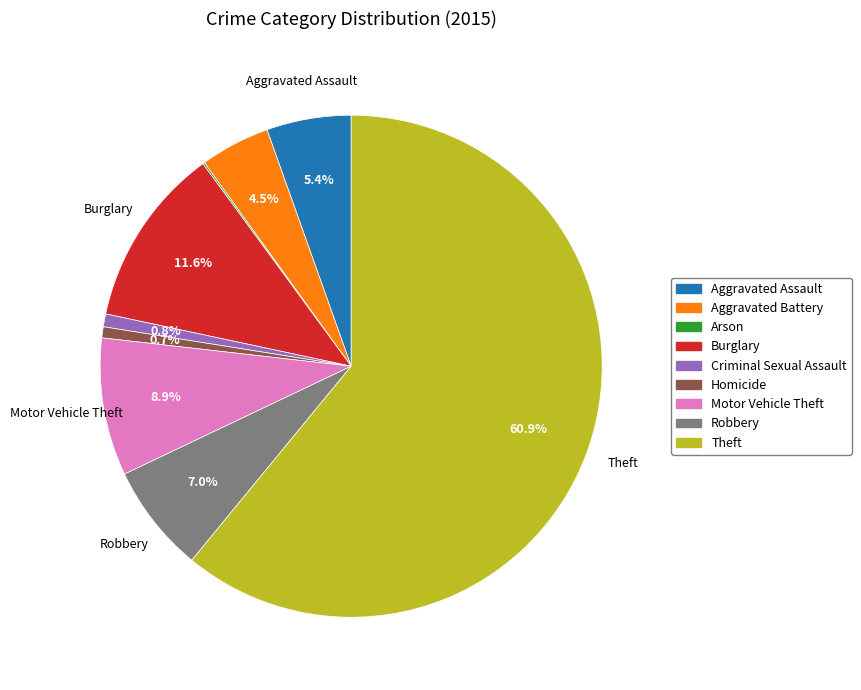

Which slice is the largest?

Theft